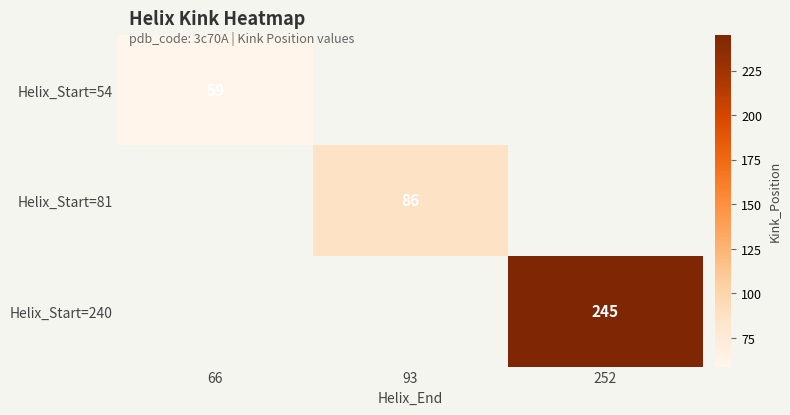

Is it true that Helix_Start=81 equals 129 at 93?

False